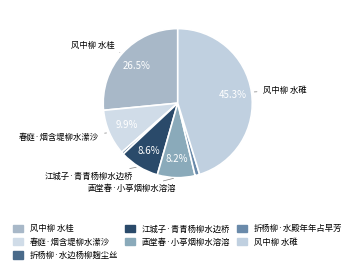

Count the number of slices in the pie.

7